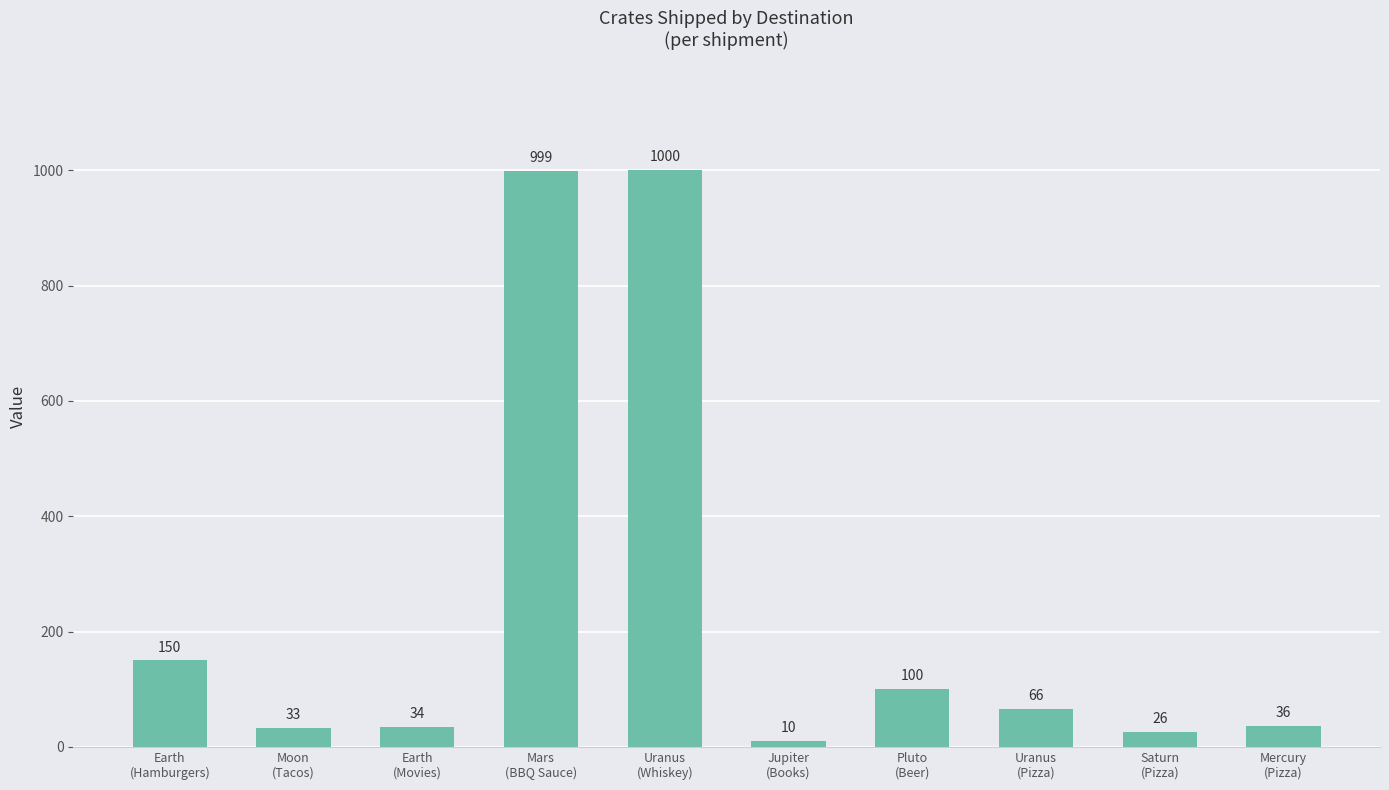

What is the sum of the values at Mars
(BBQ Sauce) and Uranus
(Whiskey)?

1999